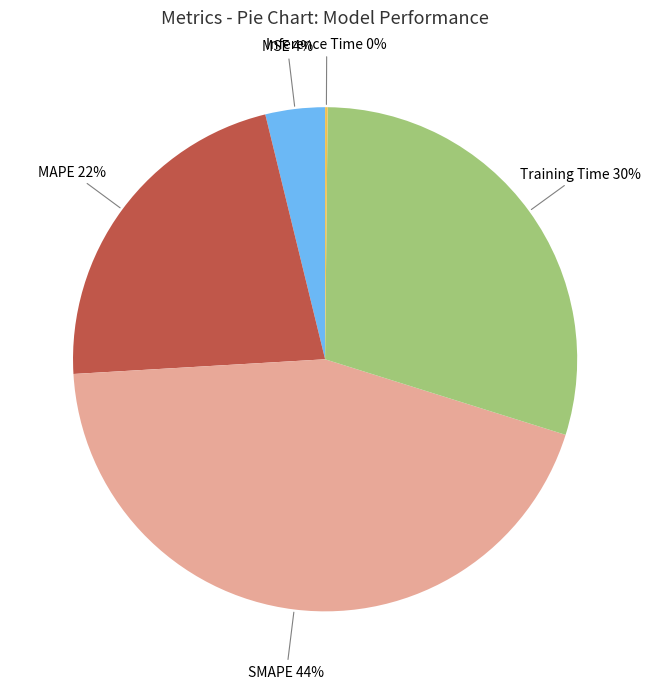

What is the largest slice in the pie chart?

SMAPE